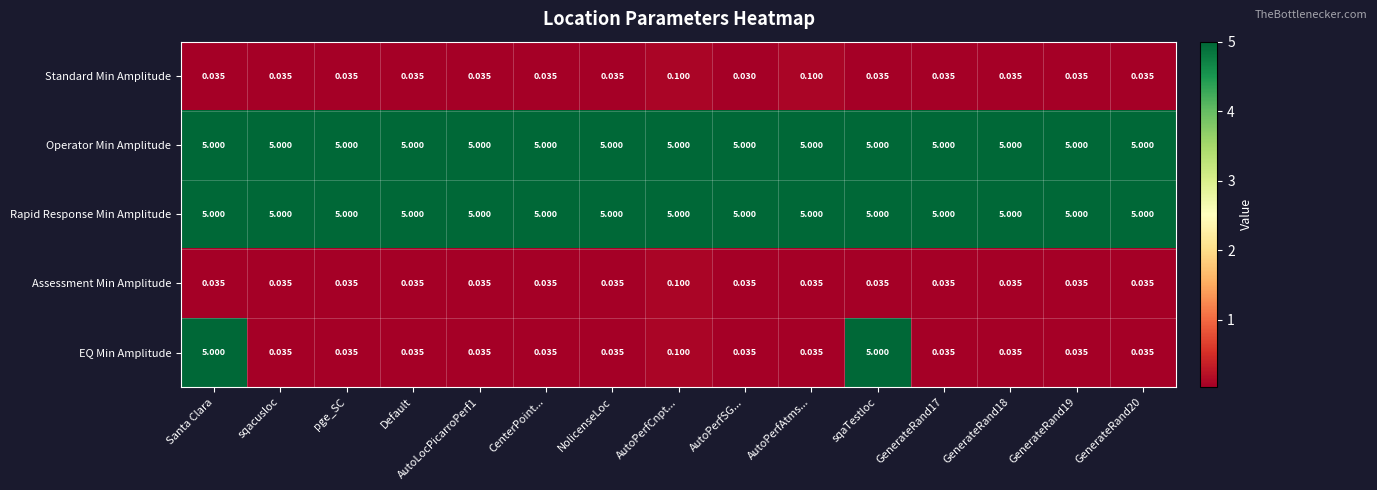

At which category does the chart reach its minimum across all series?

AutoPerfSG...